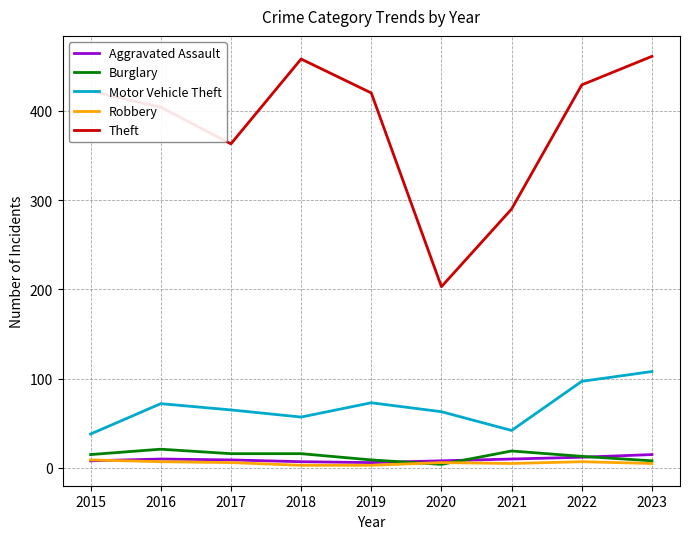

What are all the series names shown in the legend?

Aggravated Assault, Burglary, Motor Vehicle Theft, Robbery, Theft